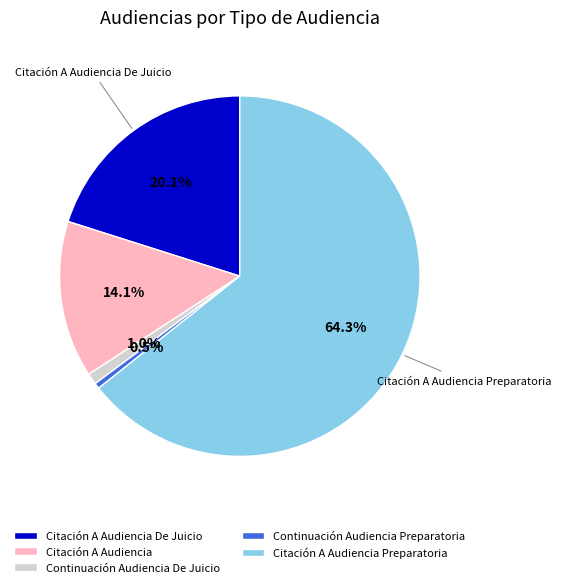

What percentage is the Citación A Audiencia slice, to the nearest percent?

14%